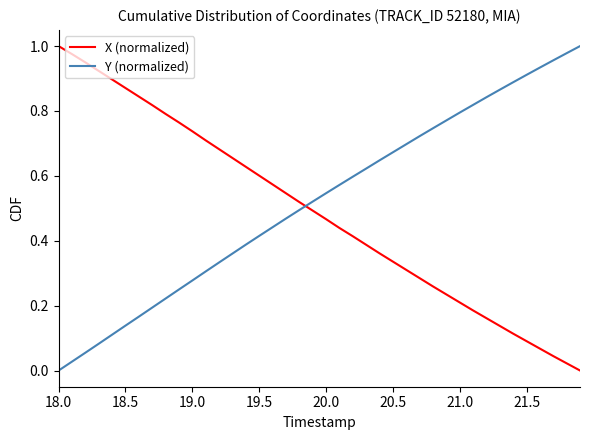

After their last crossing, which series has the higher values: Y (normalized) or X (normalized)?

Y (normalized)